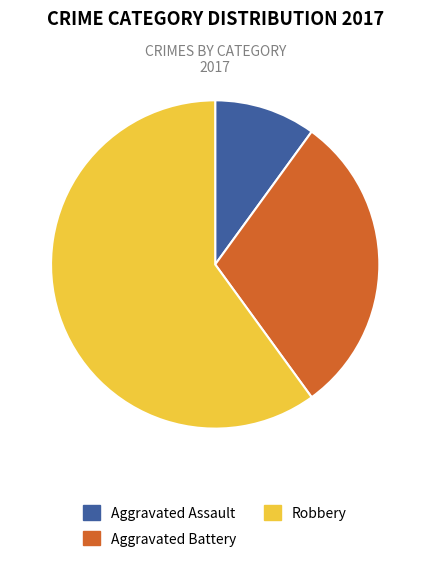

Does Robbery account for over 50% of the chart?

Yes